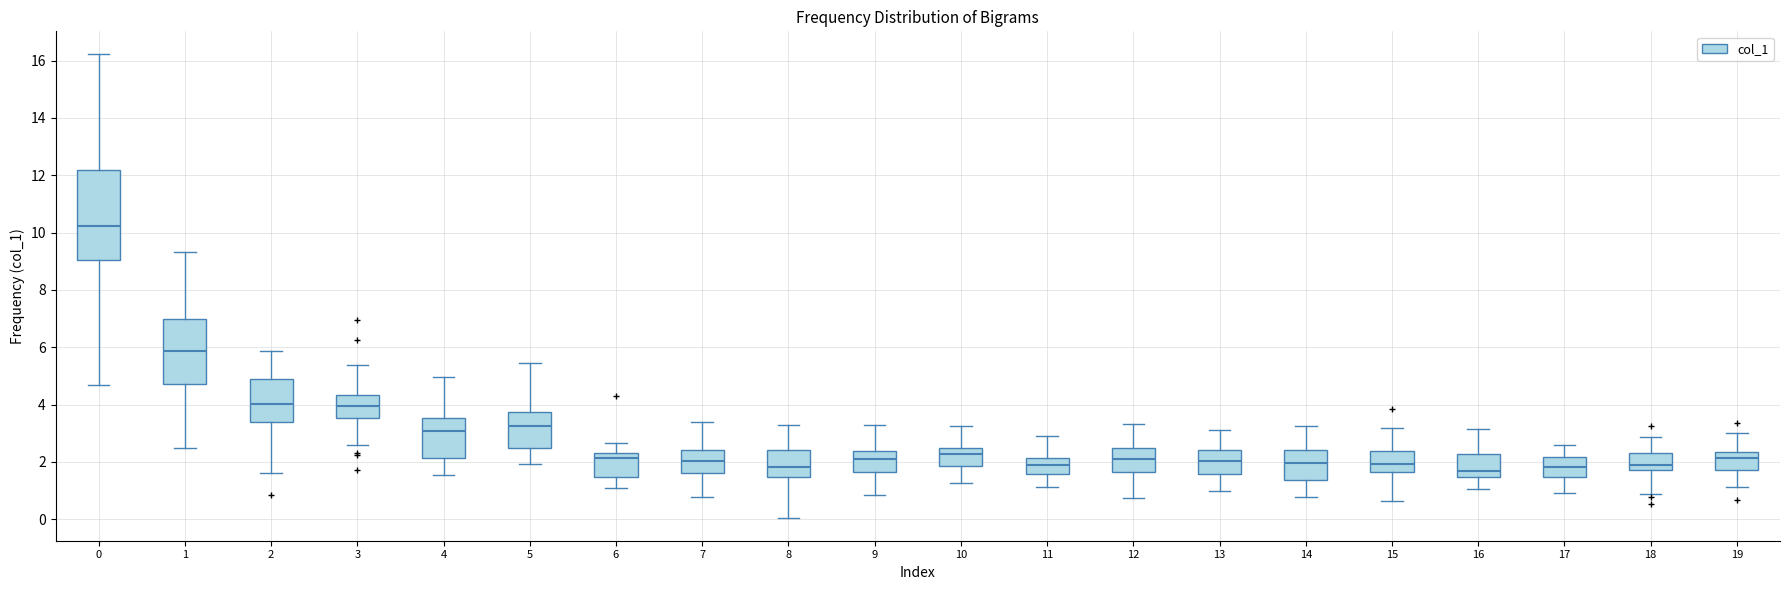

Where is the upper edge of the box at x = 7 on the y-axis? The values are not printed on the chart, so give them approximately, as read against the axis.

2.4